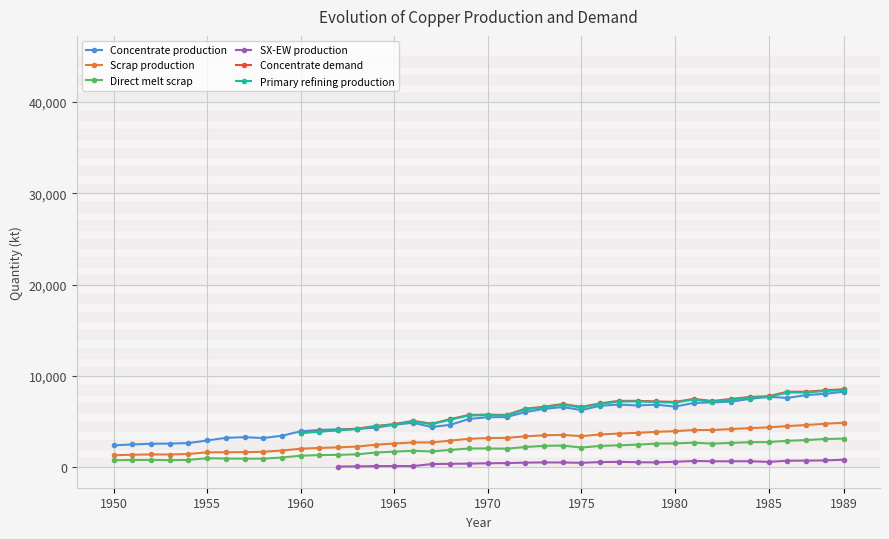

True or false: Direct melt scrap has more than 2 interior local peaks.

True